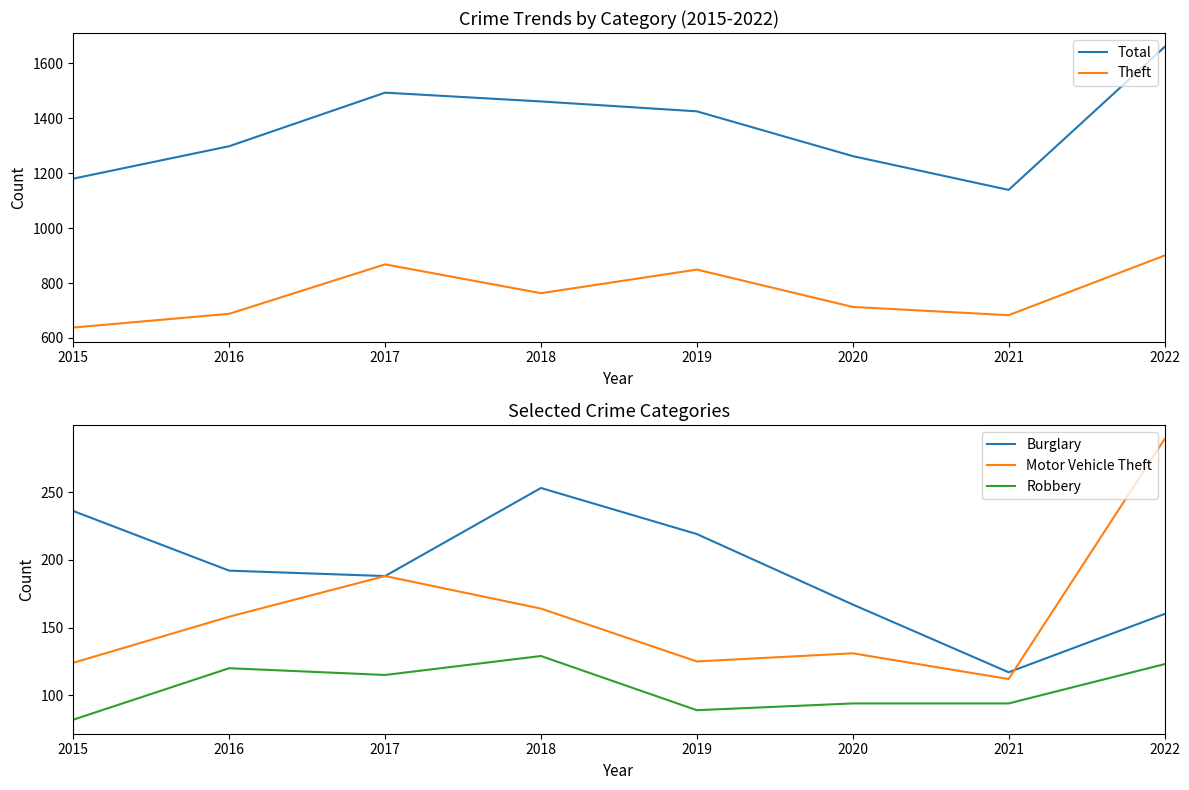

What is the value of the Motor Vehicle Theft point at the 6th from the left?

131